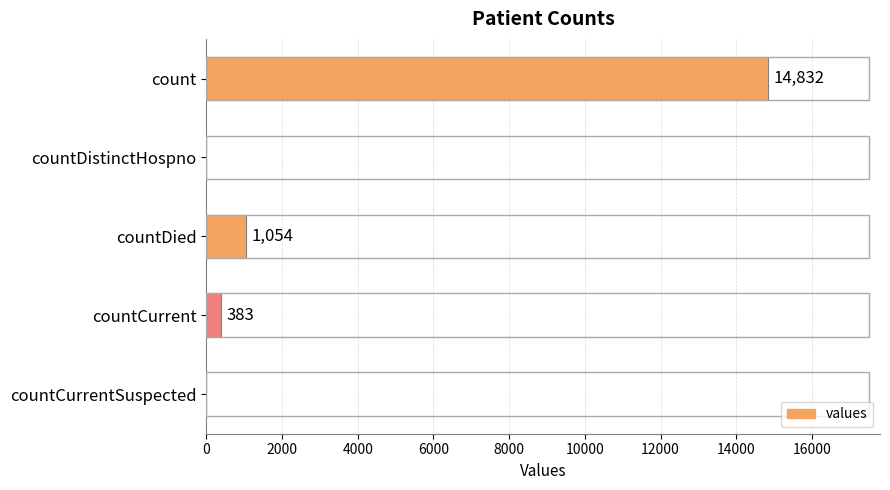

The chart shows a value of 1628 at countDied. True or false?

False